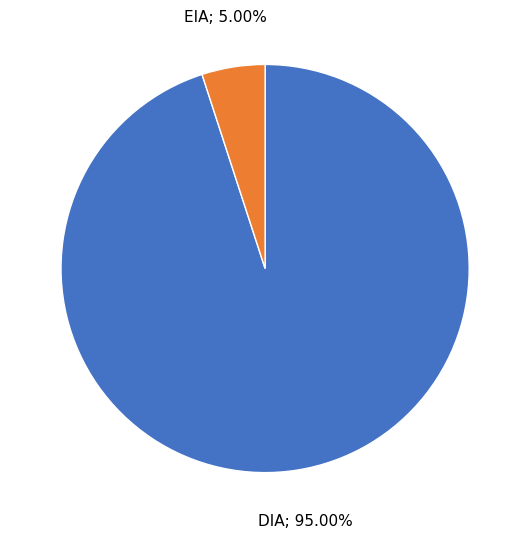

Is there a majority slice in this chart?

Yes